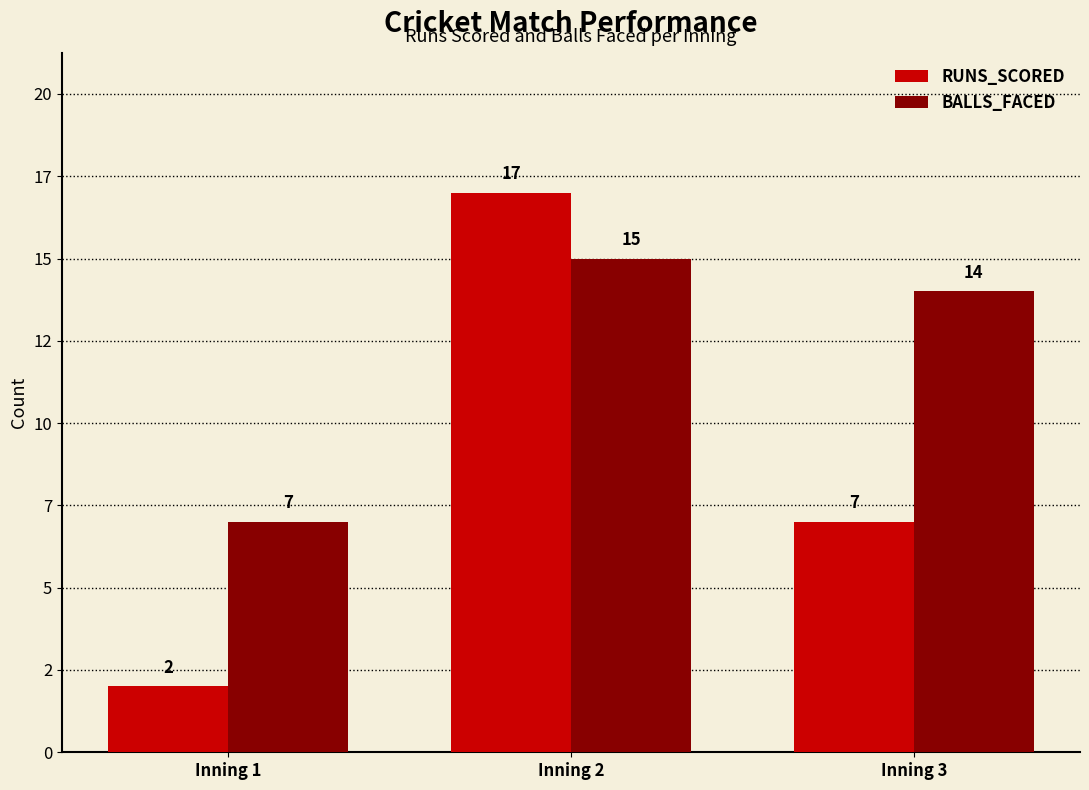

Are the bars horizontal?

No